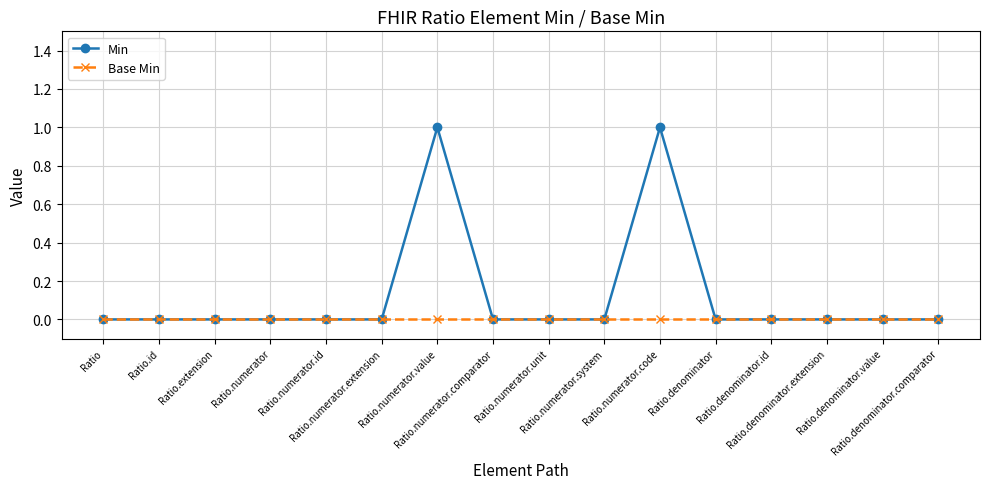

Which series has the widest spread of values?

Min